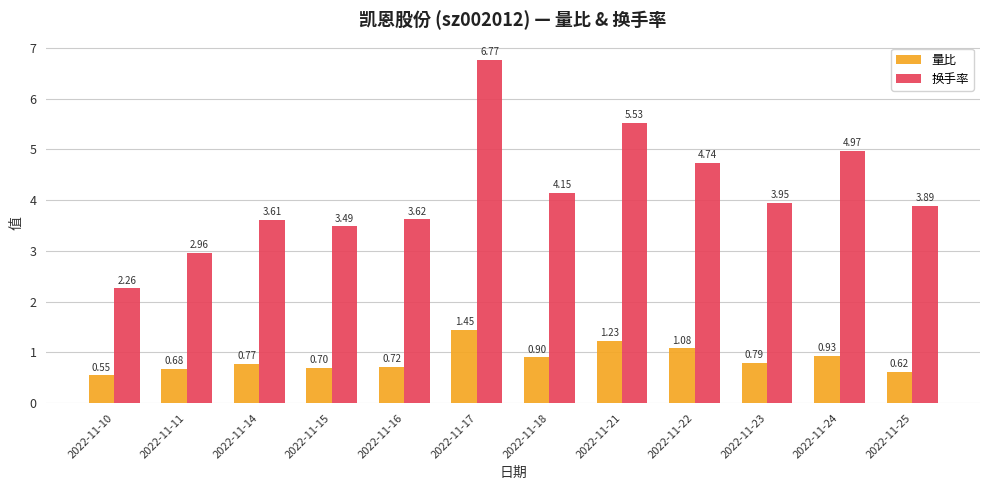

At how many categories does at least one series exceed 1?

12